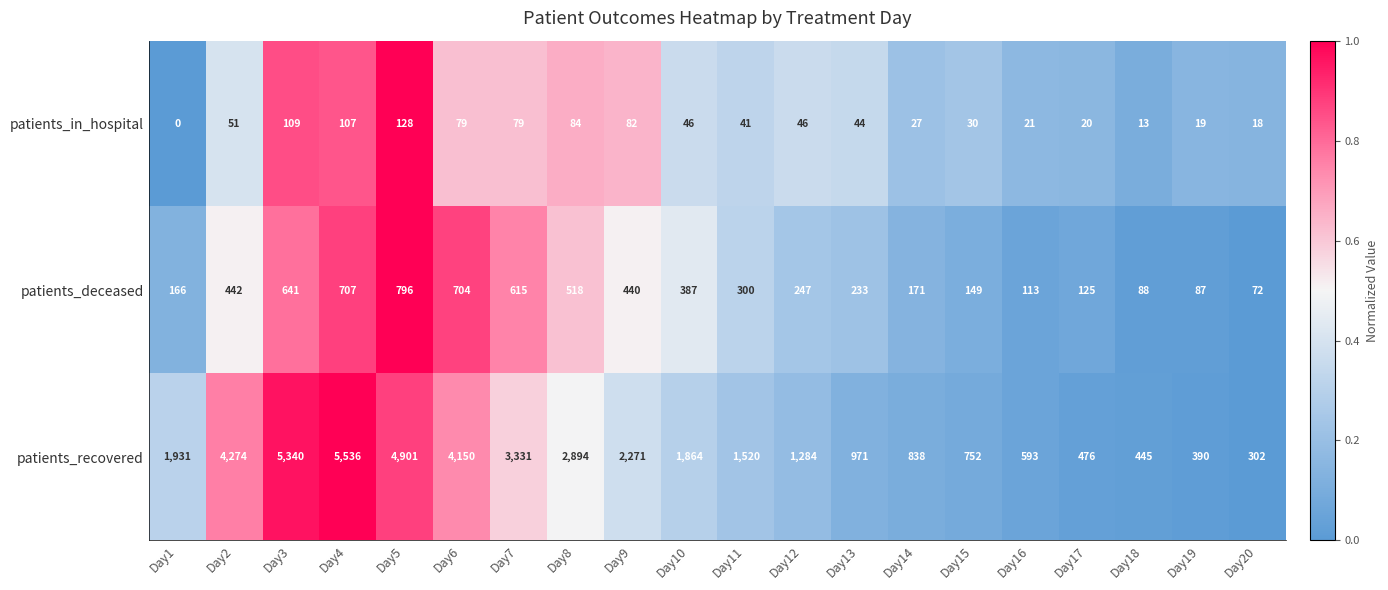

Rank the series at Day15 from lowest to highest value.

patients_in_hospital, patients_deceased, patients_recovered